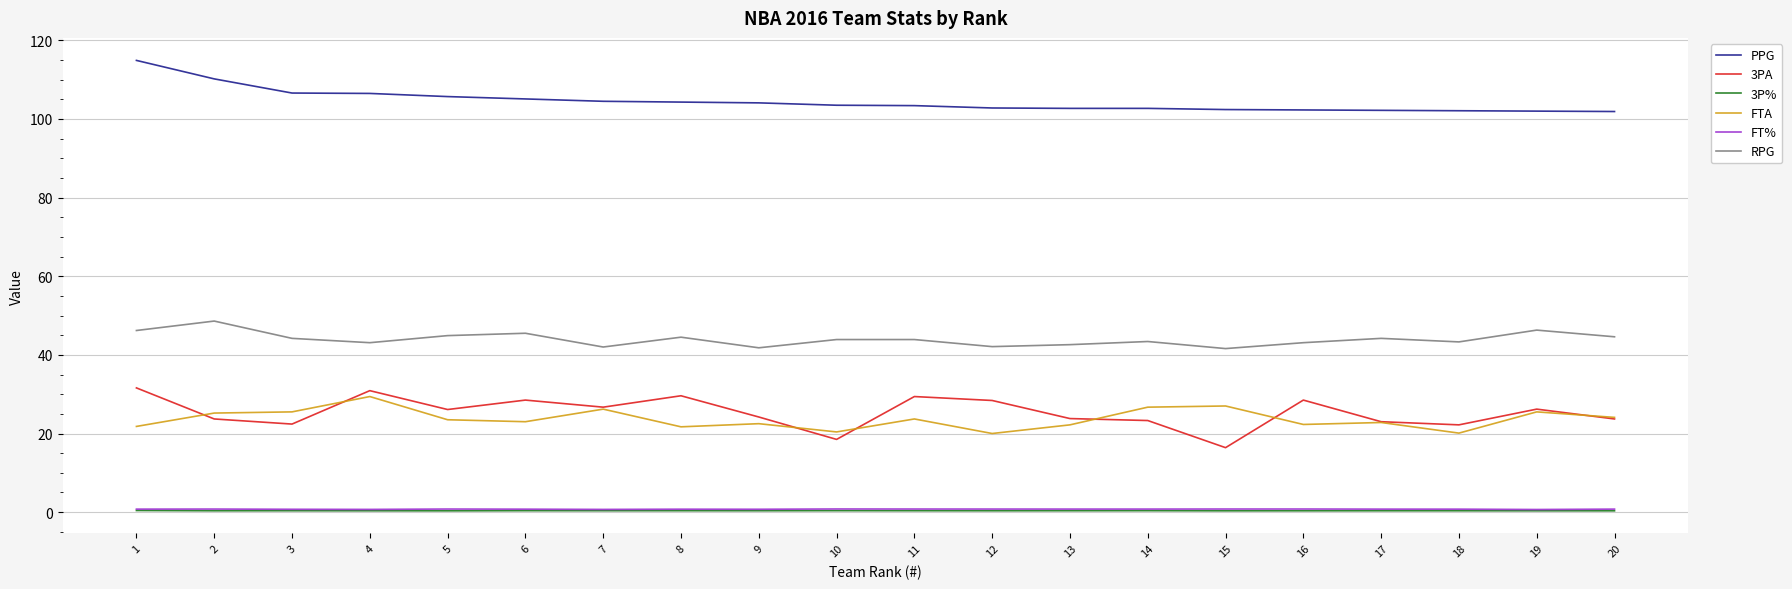

What is the difference between the PPG values at 10 and 3?

3.1